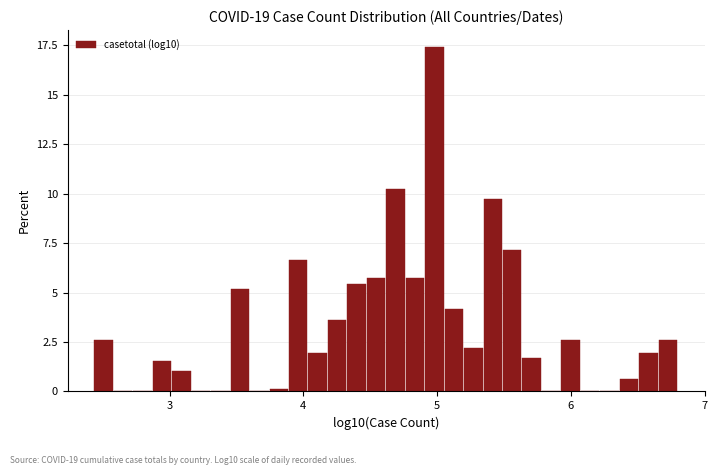

Around what value on the x-axis is the tallest bar? Give the approximate position of its centre, as read against the axis.

5.0